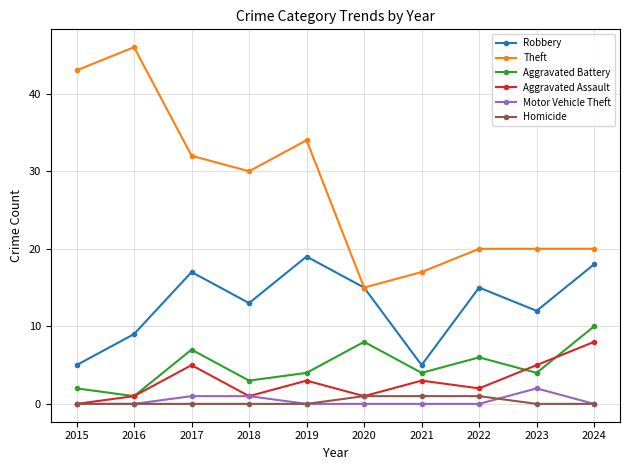

Count the number of data series in this chart.

6